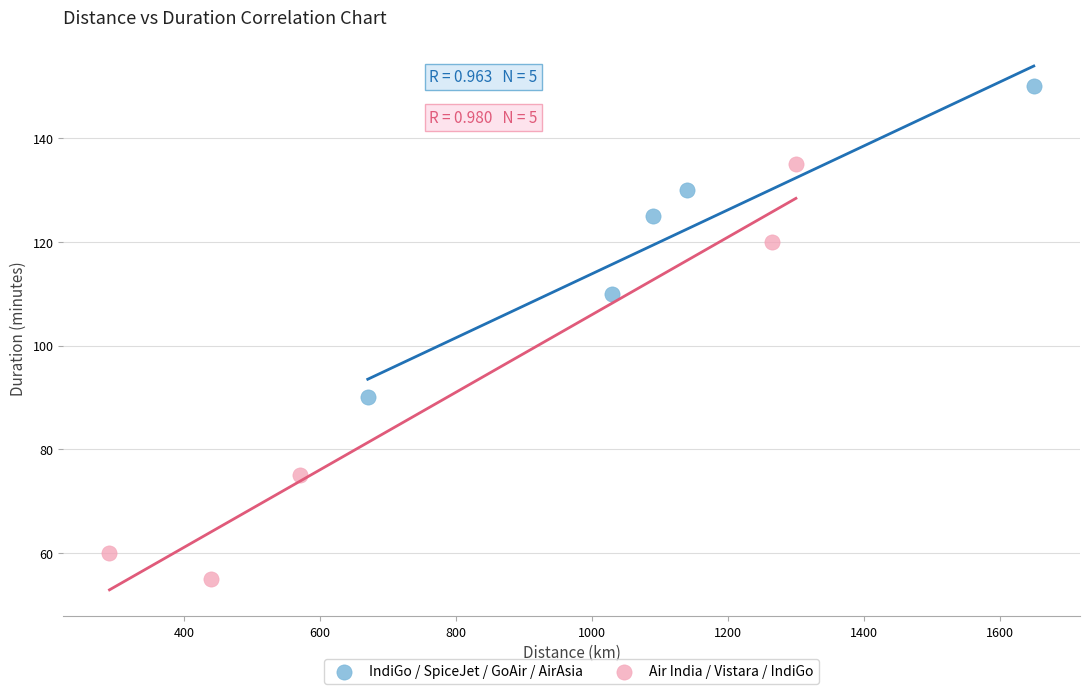

What are all the series names shown in the legend?

IndiGo / SpiceJet / GoAir / AirAsia, Air India / Vistara / IndiGo